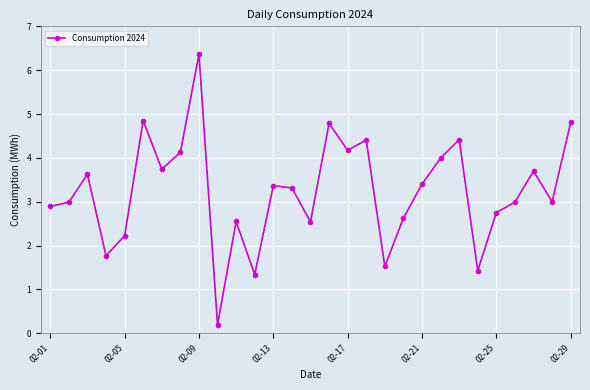

Count the number of categories in the chart.

29